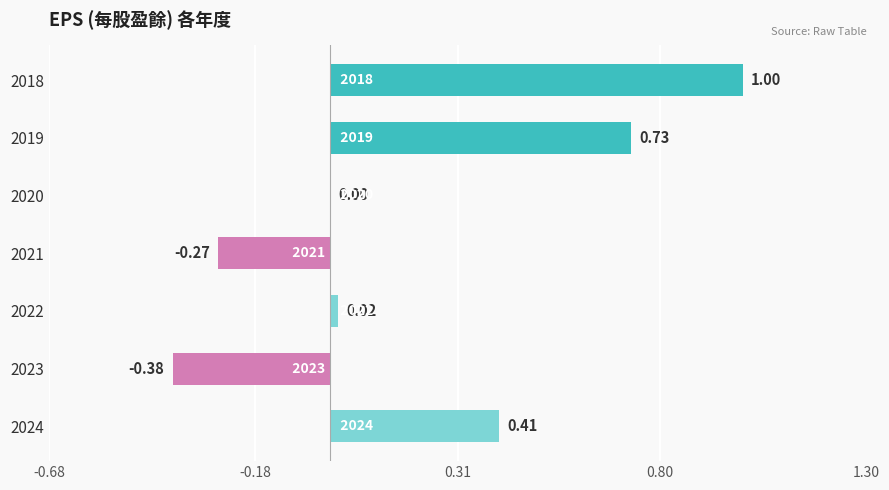

Between 2020 and 2023, which is larger?

2020